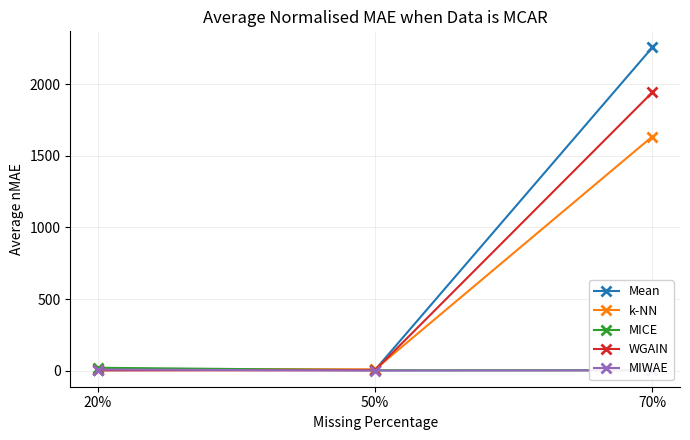

How many lines are shown in the chart?

5